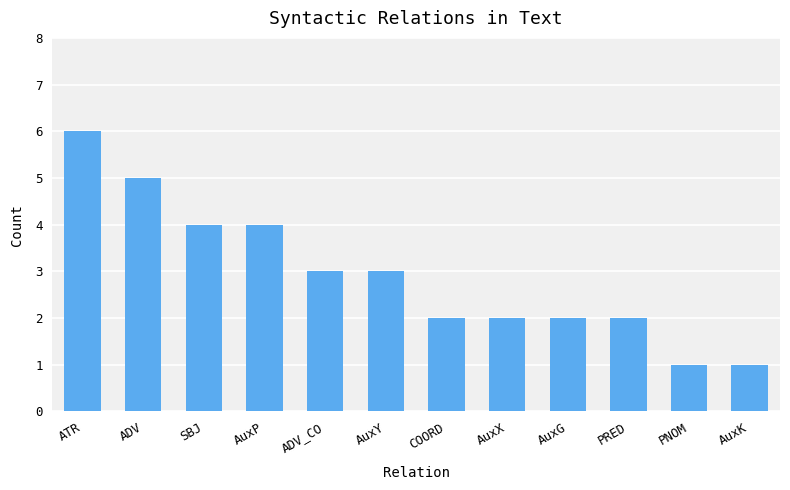

What value does the data have at COORD?

2